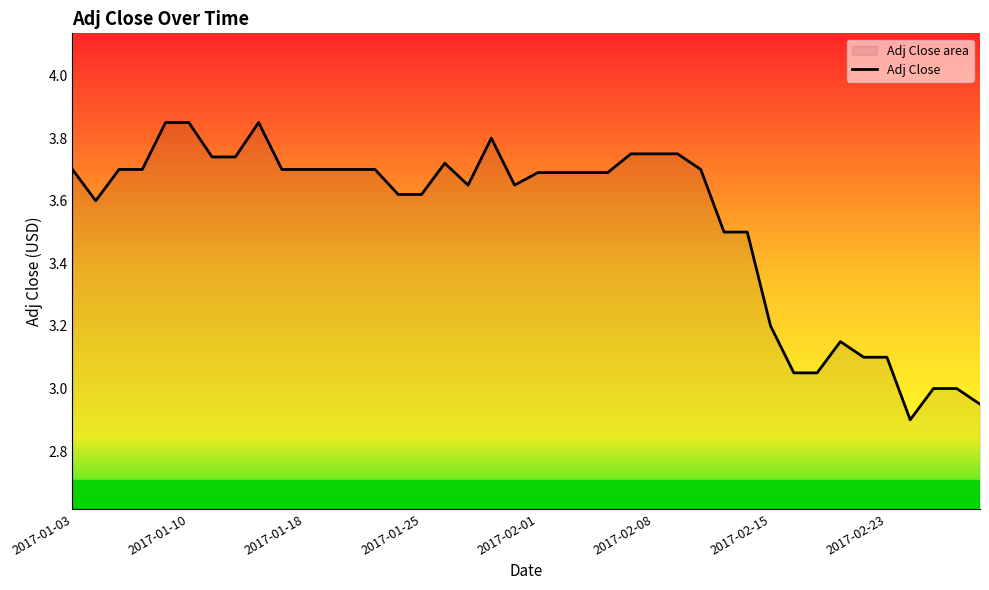

Reading right to left, extract all data points from this chart.

3.0	3.0	3.0	2.9	3.1	3.1	3.2	3.0	3.0	3.2	3.5	3.5	3.7	3.8	3.8	3.8	3.7	3.7	3.7	3.7	3.7	3.8	3.7	3.7	3.6	3.6	3.7	3.7	3.7	3.7	3.7	3.8	3.7	3.7	3.8	3.8	3.7	3.7	3.6	3.7